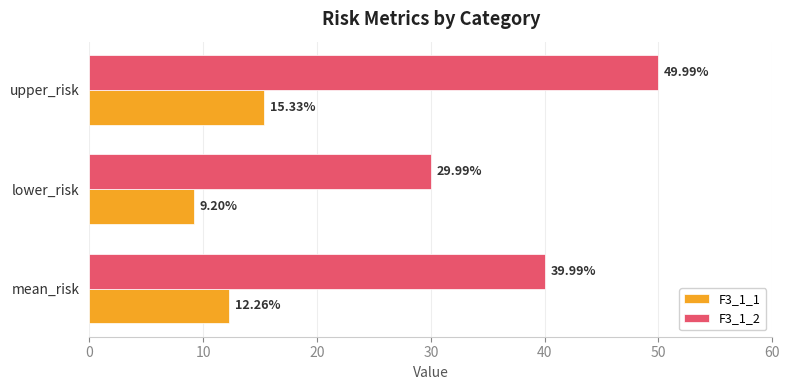

Which series has the largest total across all categories?

F3_1_2